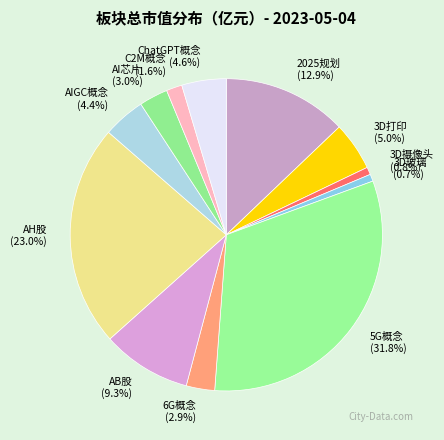

What percentage is the 2025规划 slice, to the nearest percent?

13%